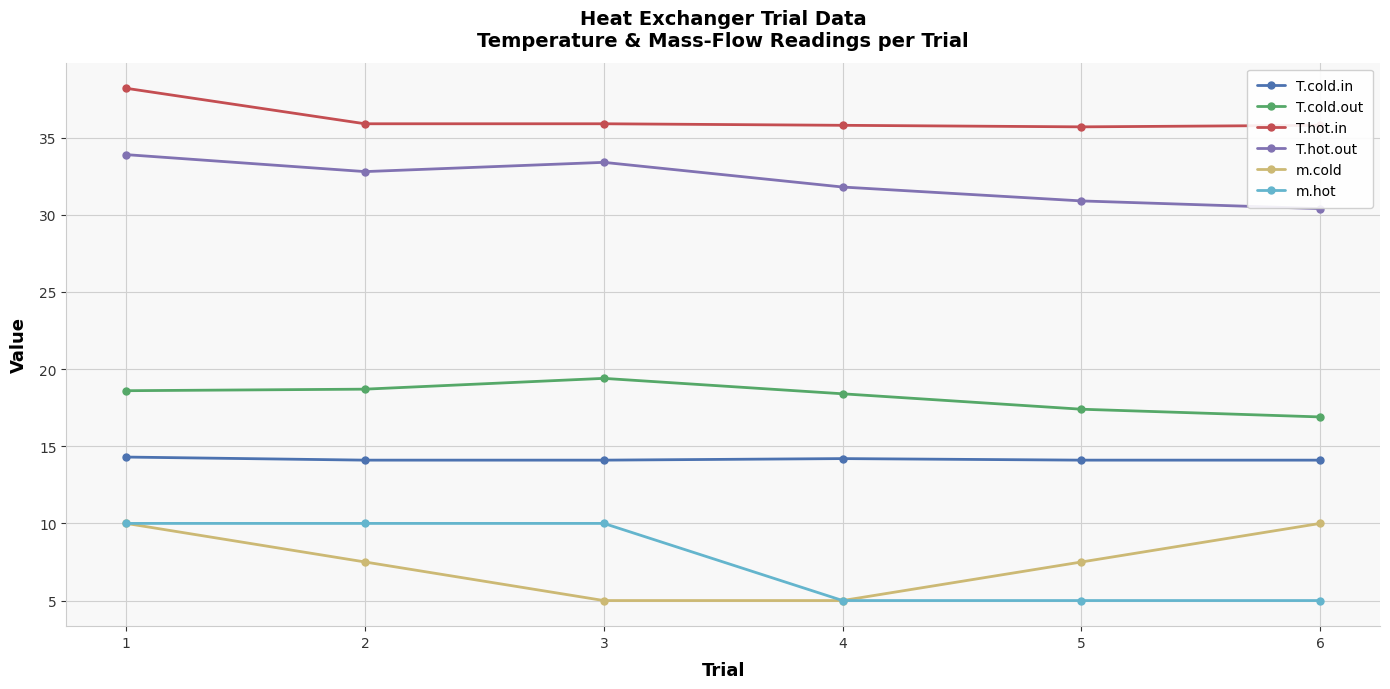

True or false: T.cold.in has a value of 14.2 at 4.

True